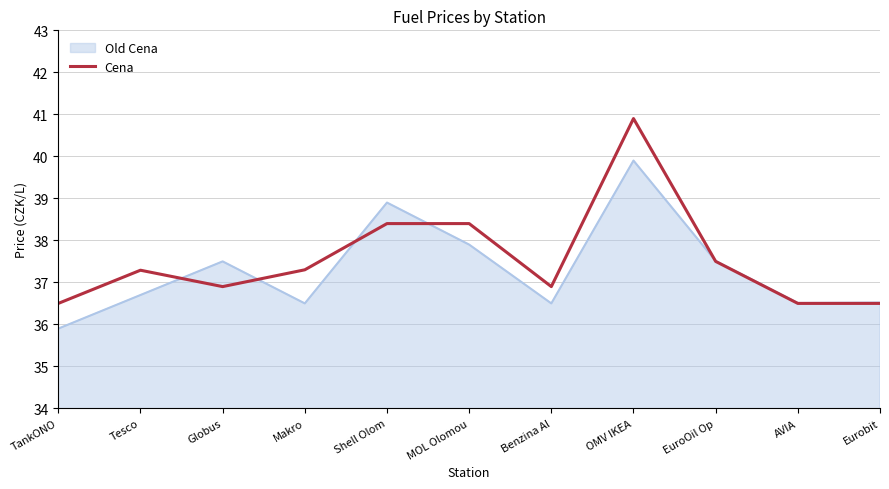

Which label corresponds to the smallest value in the chart?

TankONO